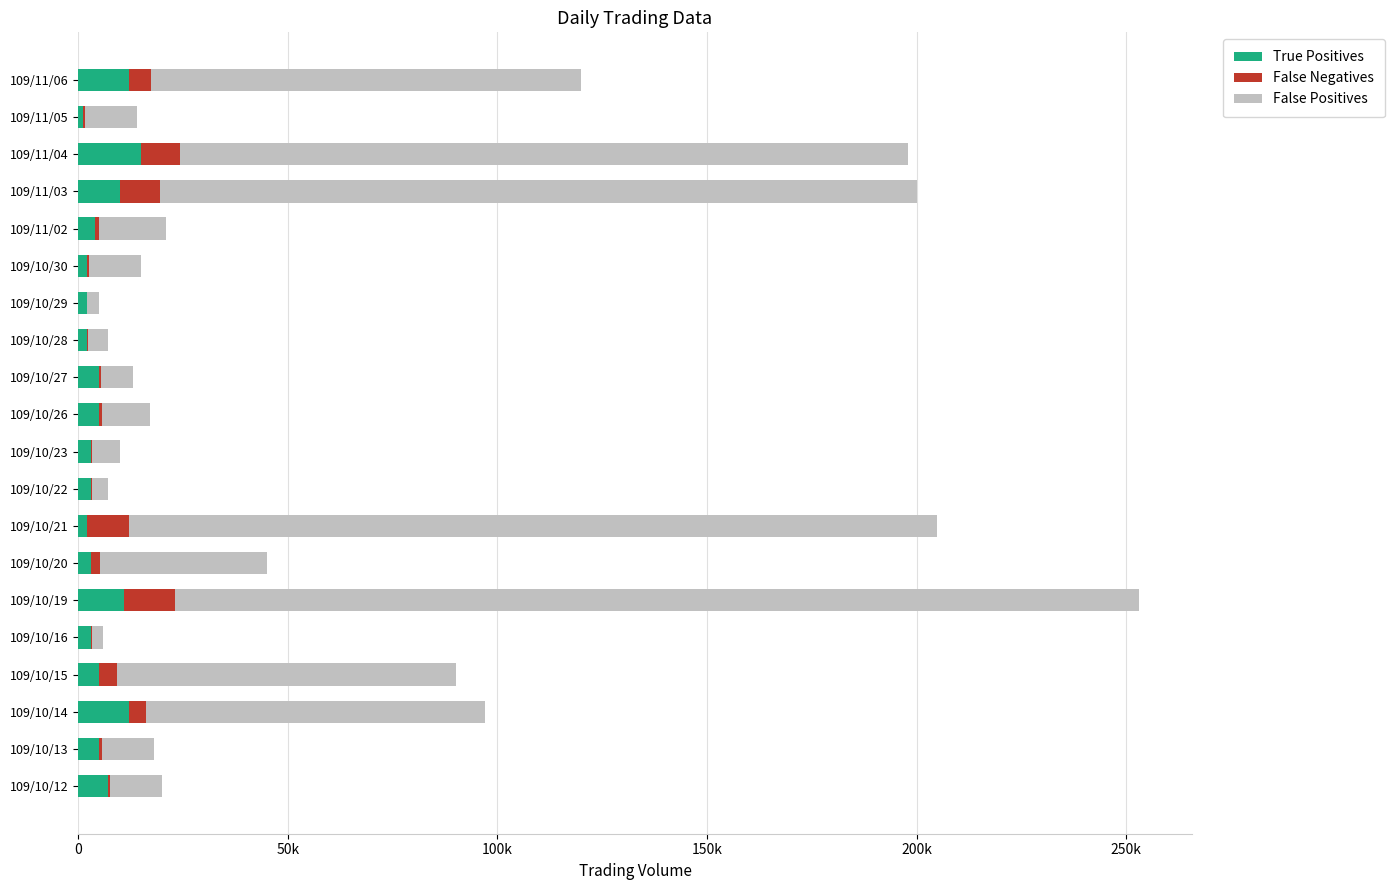

What are all the series names shown in the legend?

True Positives, False Negatives, False Positives